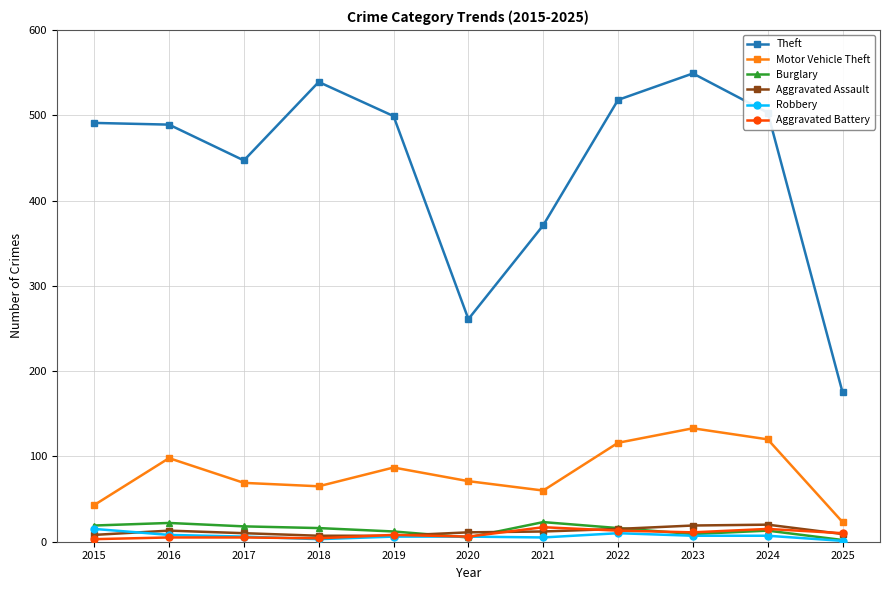

At which label does Motor Vehicle Theft first exceed 71?

2016